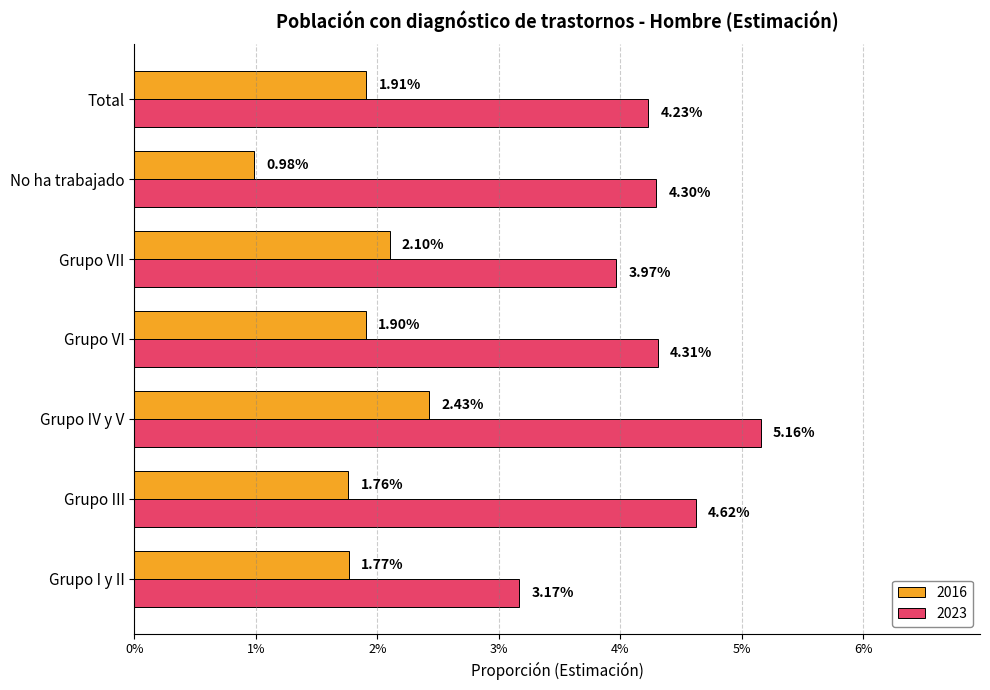

What are all the series names shown in the legend?

2016, 2023